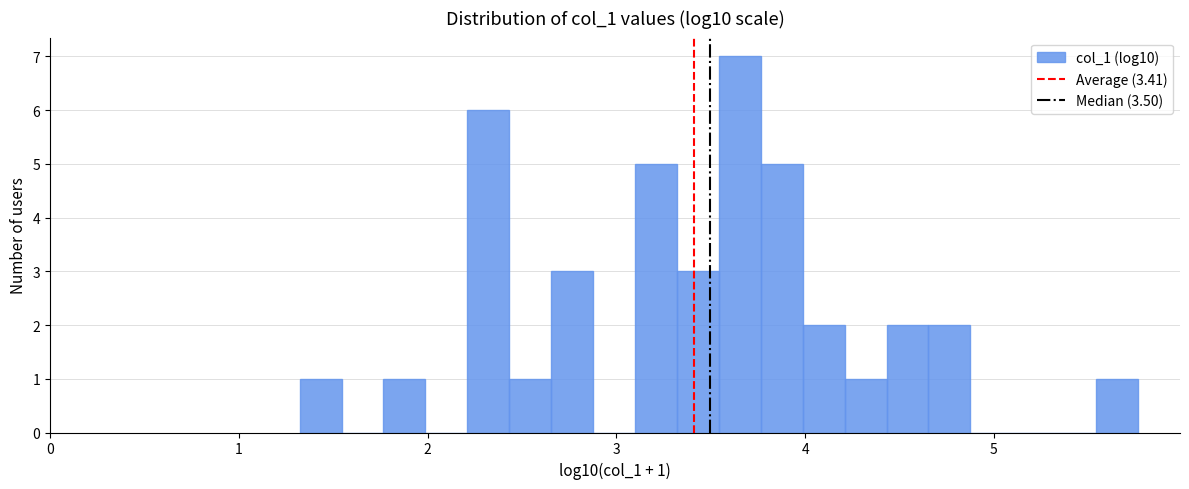

Around what value on the x-axis is the tallest bar? Give the approximate position of its centre, as read against the axis.

3.7